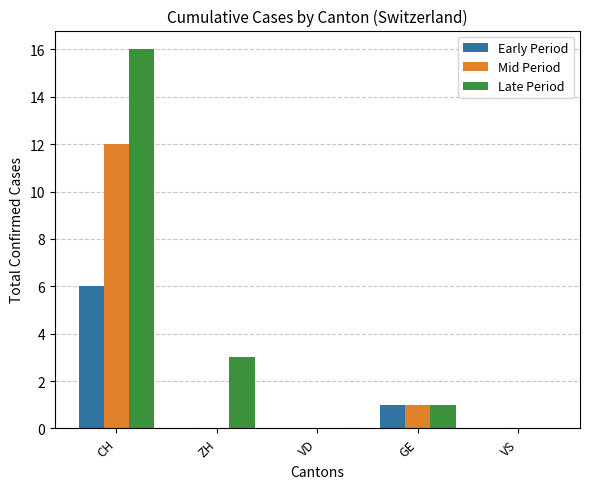

At which category is the sum across all series the highest?

CH